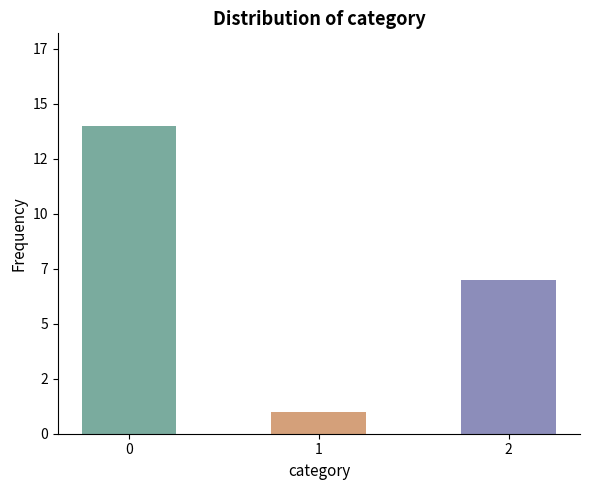

Are the bars horizontal?

No